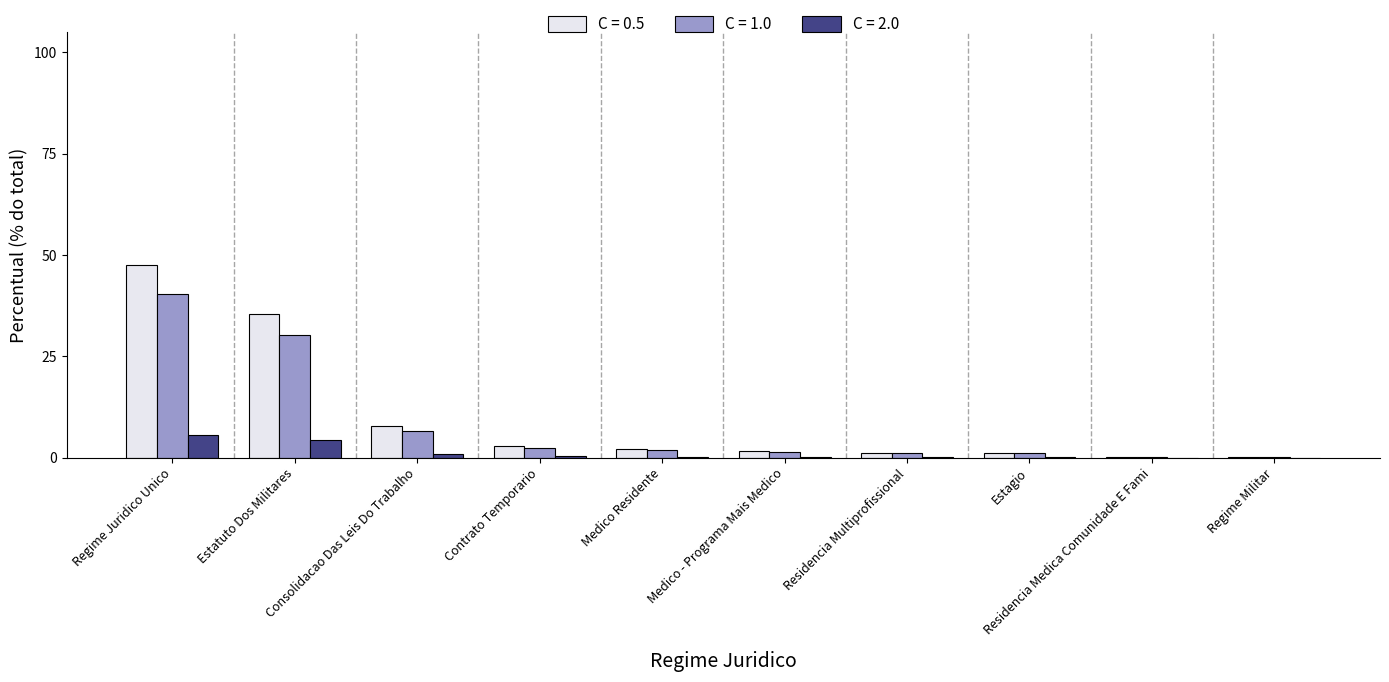

What is the greatest value displayed?

47.4